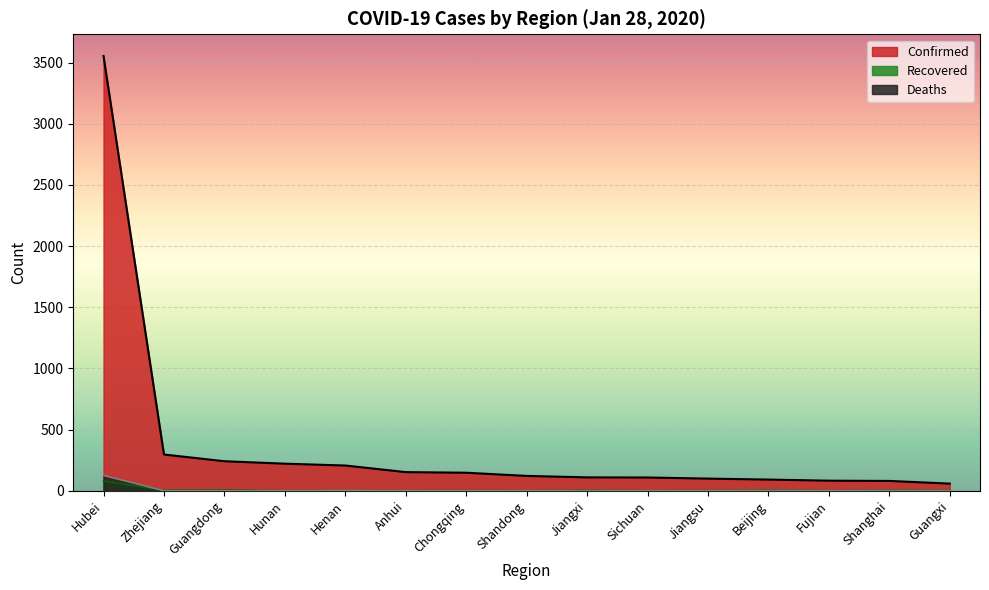

Reading left to right, list all the values displayed in this chart.

Confirmed: Hubei=3554	Zhejiang=296	Guangdong=241	Hunan=221	Henan=206	Anhui=152	Chongqing=147	Shandong=121	Jiangxi=109	Sichuan=108	Jiangsu=99	Beijing=91	Fujian=82	Shanghai=80	Guangxi=58
Deaths: Hubei=125	Zhejiang=0	Guangdong=0	Hunan=0	Henan=2	Anhui=0	Chongqing=0	Shandong=0	Jiangxi=0	Sichuan=0	Jiangsu=0	Beijing=1	Fujian=0	Shanghai=1	Guangxi=0
Recovered: Hubei=80	Zhejiang=3	Guangdong=5	Hunan=0	Henan=1	Anhui=0	Chongqing=1	Shandong=0	Jiangxi=3	Sichuan=0	Jiangsu=1	Beijing=4	Fujian=0	Shanghai=4	Guangxi=2